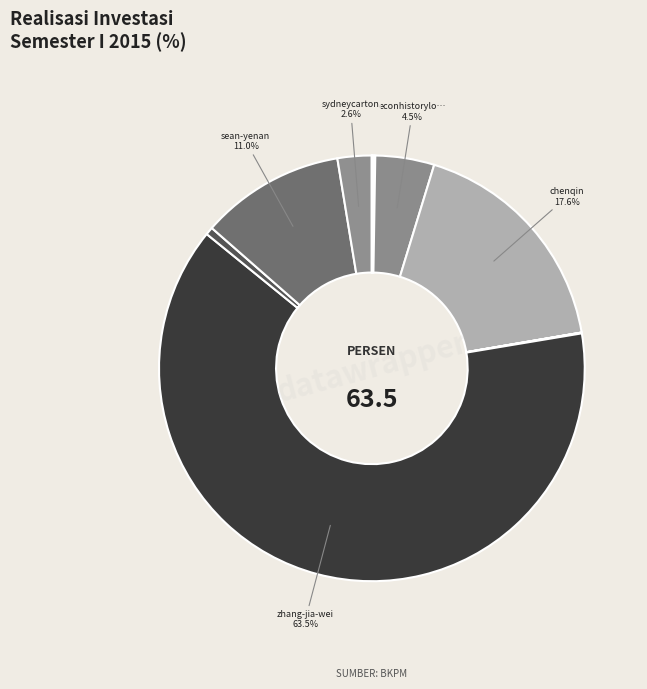

To the nearest percent, what is the difference between the largest and smallest slice percentages?

63%